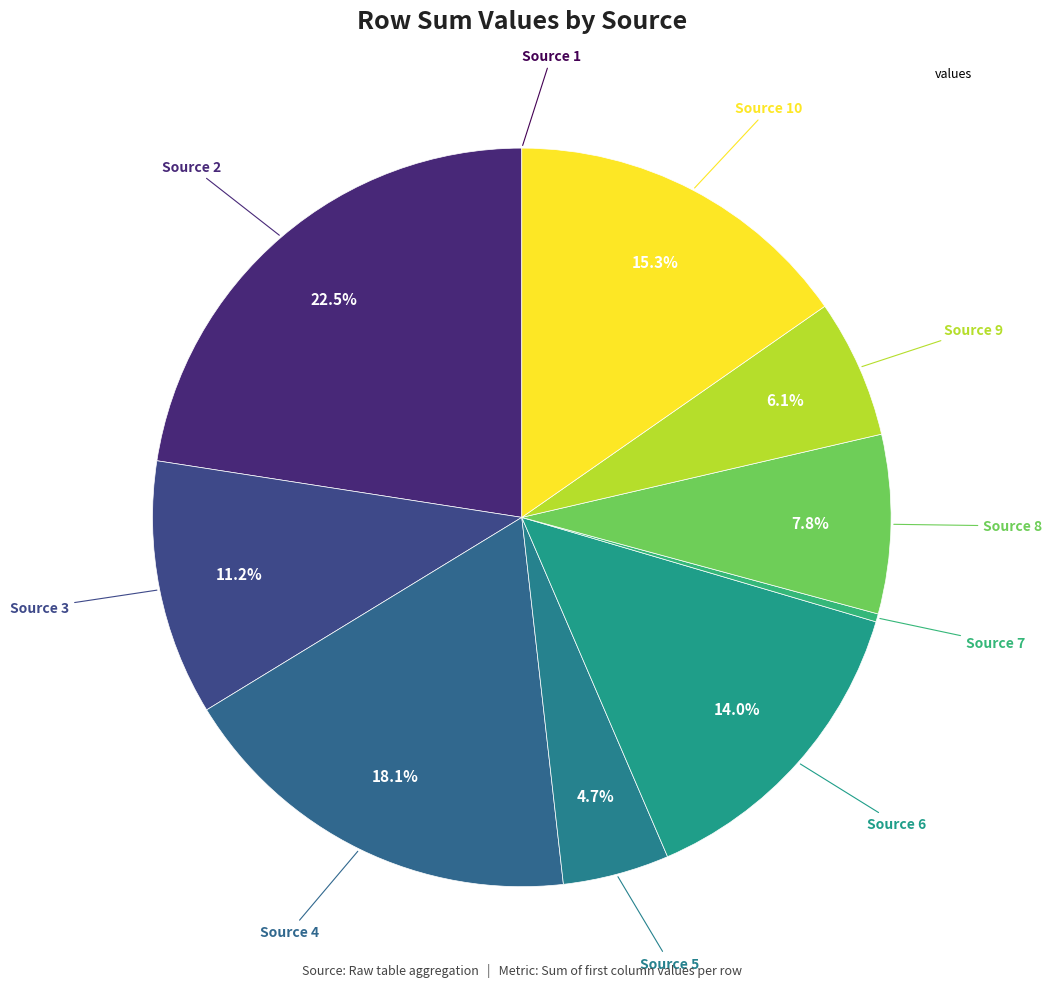

Which slice is the largest?

2